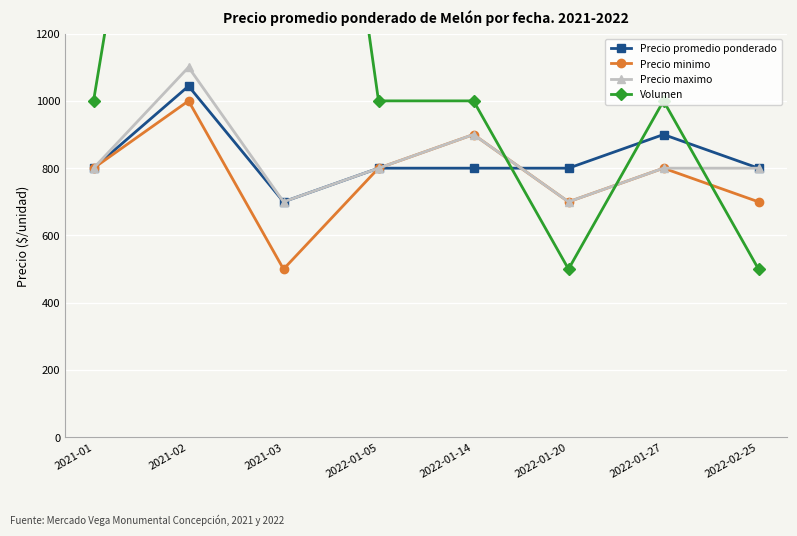

Which series has the largest total across all categories?

Volumen